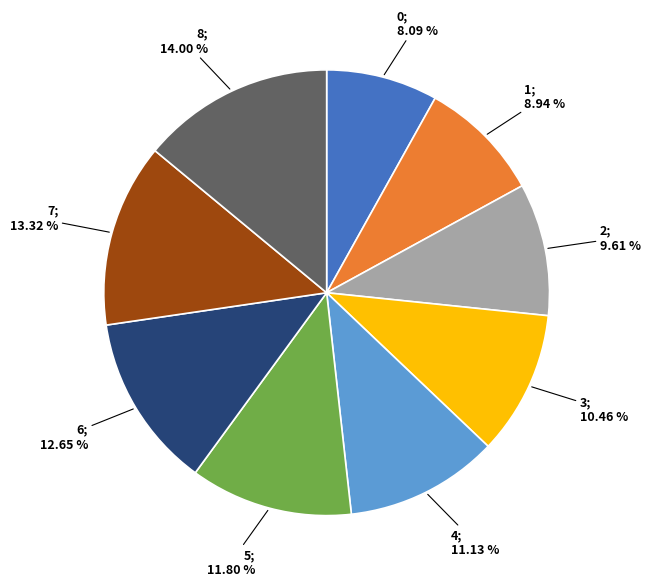

Rank the categories by value from lowest to highest.

0, 1, 2, 3, 4, 5, 6, 7, 8